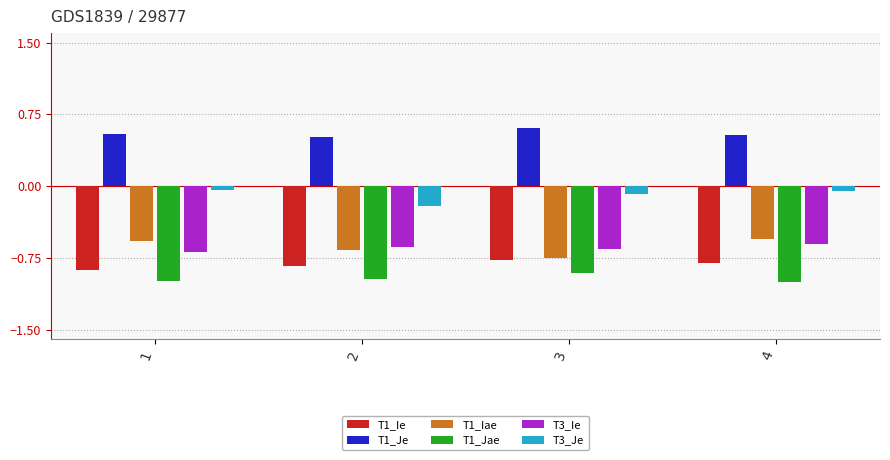

At 2, list the series in order from smallest to largest.

T1_Jae, T1_Ie, T1_Iae, T3_Ie, T3_Je, T1_Je